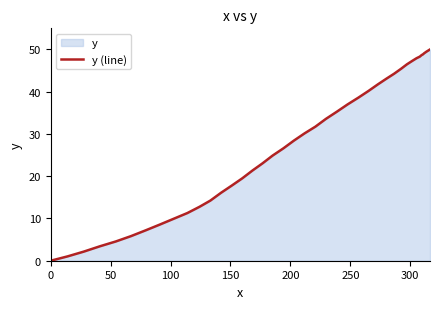

What is the difference between the maximum and second lowest values?

49.0